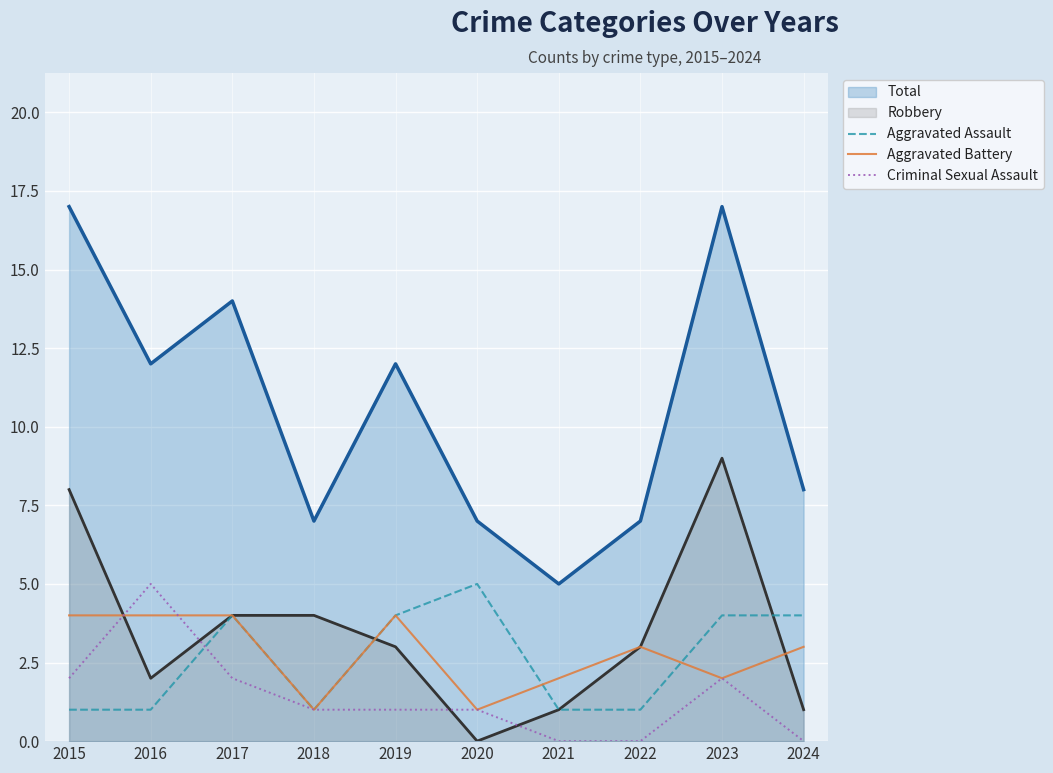

Reading left to right, extract all data points from this chart.

Aggravated Assault: 2015=1	2016=1	2017=4	2018=1	2019=4	2020=5	2021=1	2022=1	2023=4	2024=4
Aggravated Battery: 2015=4	2016=4	2017=4	2018=1	2019=4	2020=1	2021=2	2022=3	2023=2	2024=3
Criminal Sexual Assault: 2015=2	2016=5	2017=2	2018=1	2019=1	2020=1	2021=0	2022=0	2023=2	2024=0